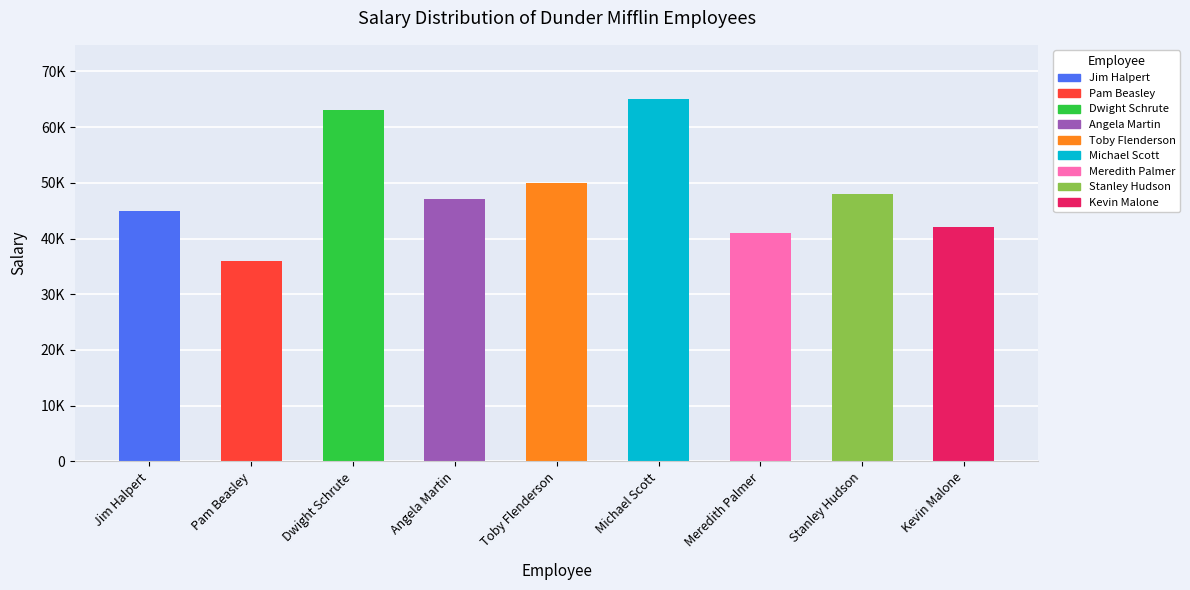

Reading left to right, what are all the values shown in this chart?

Jim Halpert=45000	Pam Beasley=36000	Dwight Schrute=63000	Angela Martin=47000	Toby Flenderson=50000	Michael Scott=65000	Meredith Palmer=41000	Stanley Hudson=48000	Kevin Malone=42000